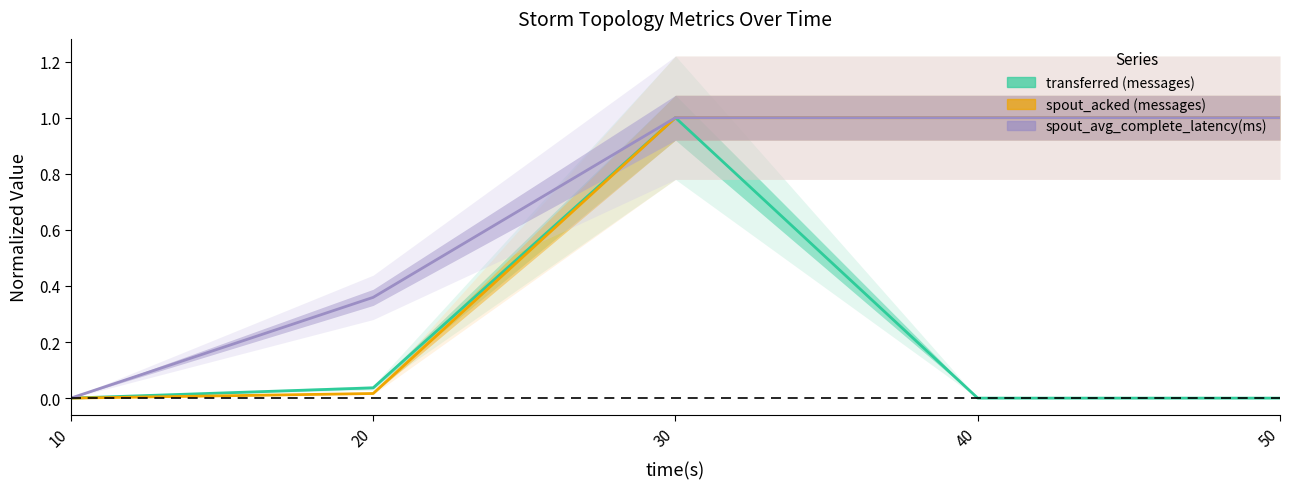

Between 20 and 40, which series saw the biggest shift?

spout_acked (messages)